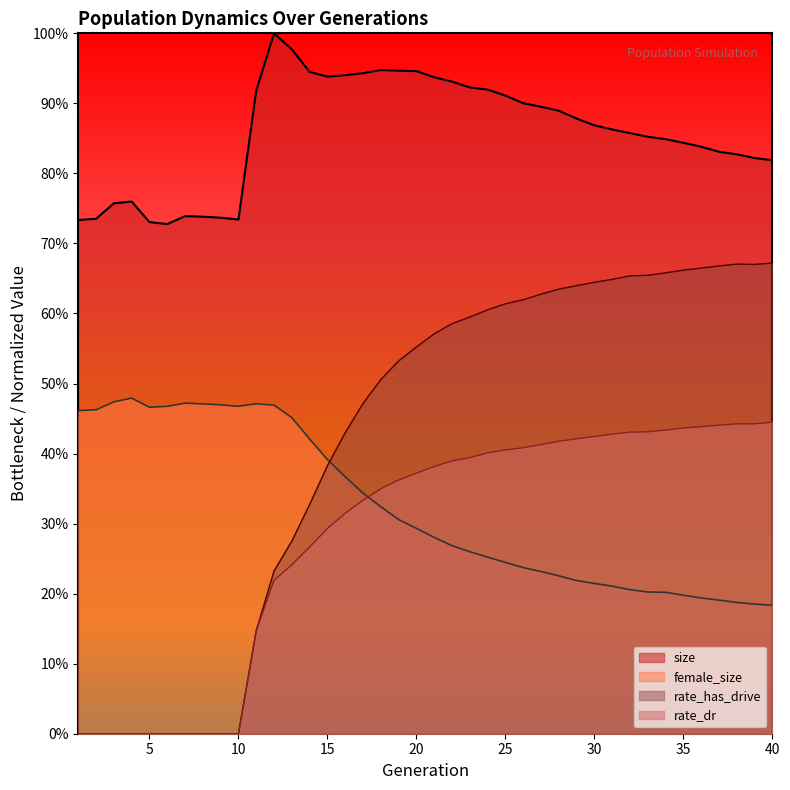

Which series has the largest range (max minus min)?

rate_has_drive